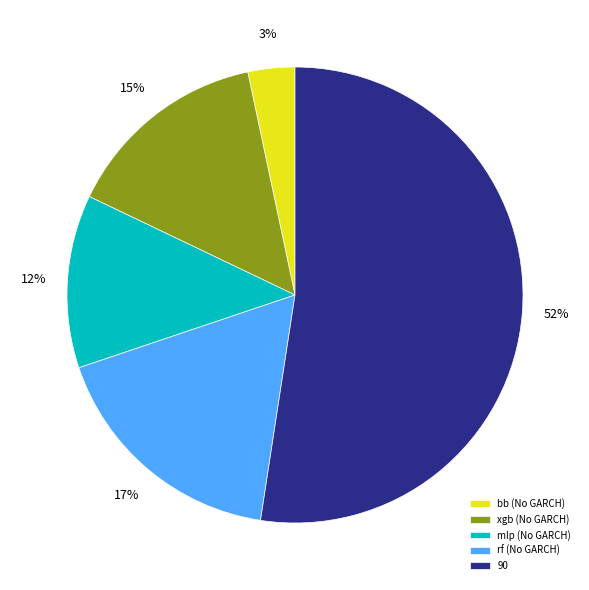

To the nearest percent, what is the average slice percentage?

20%